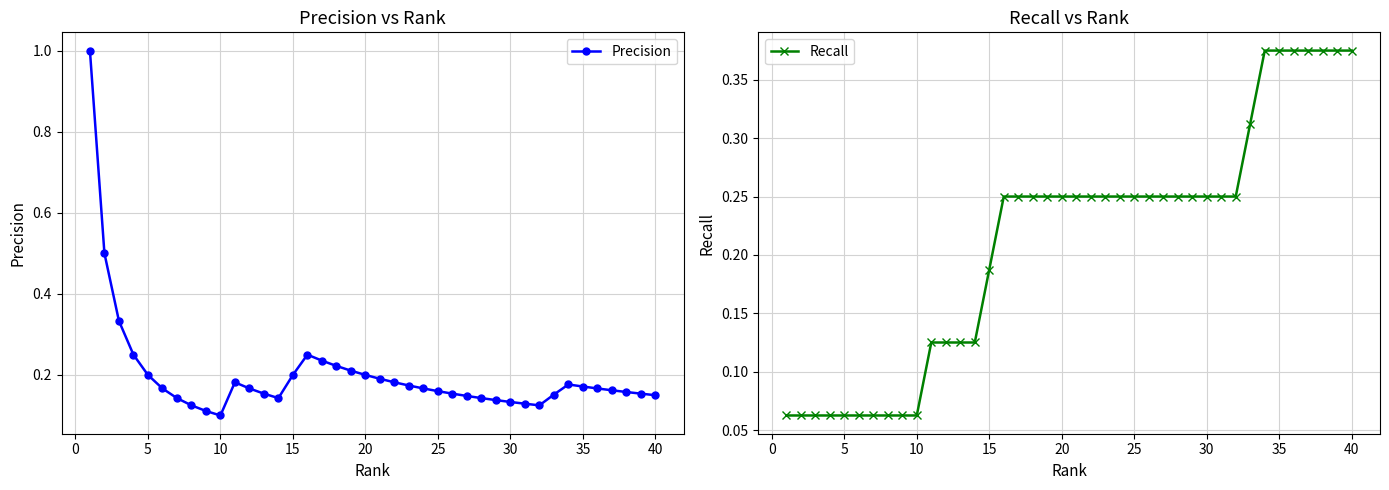

How many Recall values are between 0 and 1?

40